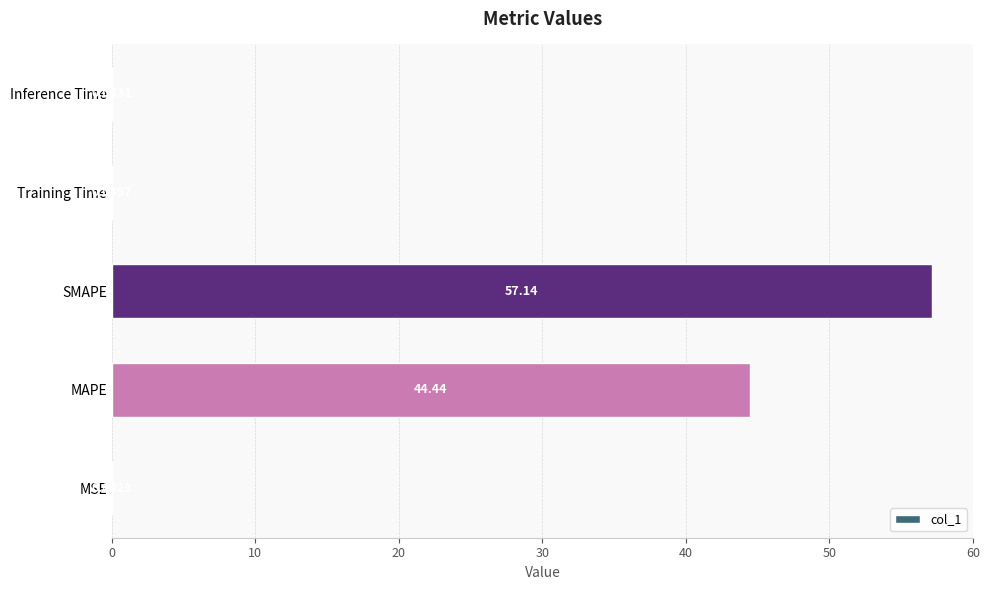

Which category has the highest value across all series?

SMAPE